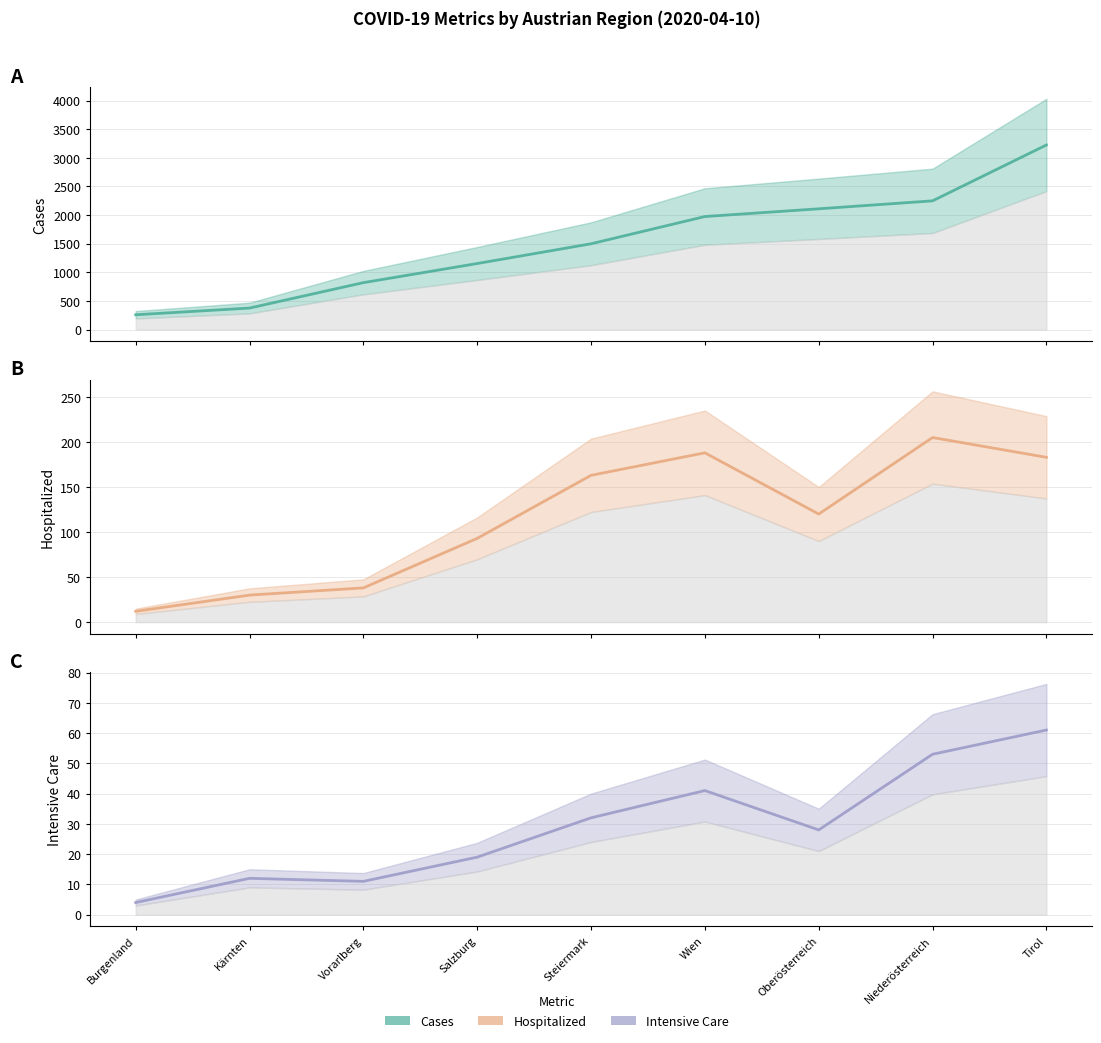

How many lines are shown in the chart?

3